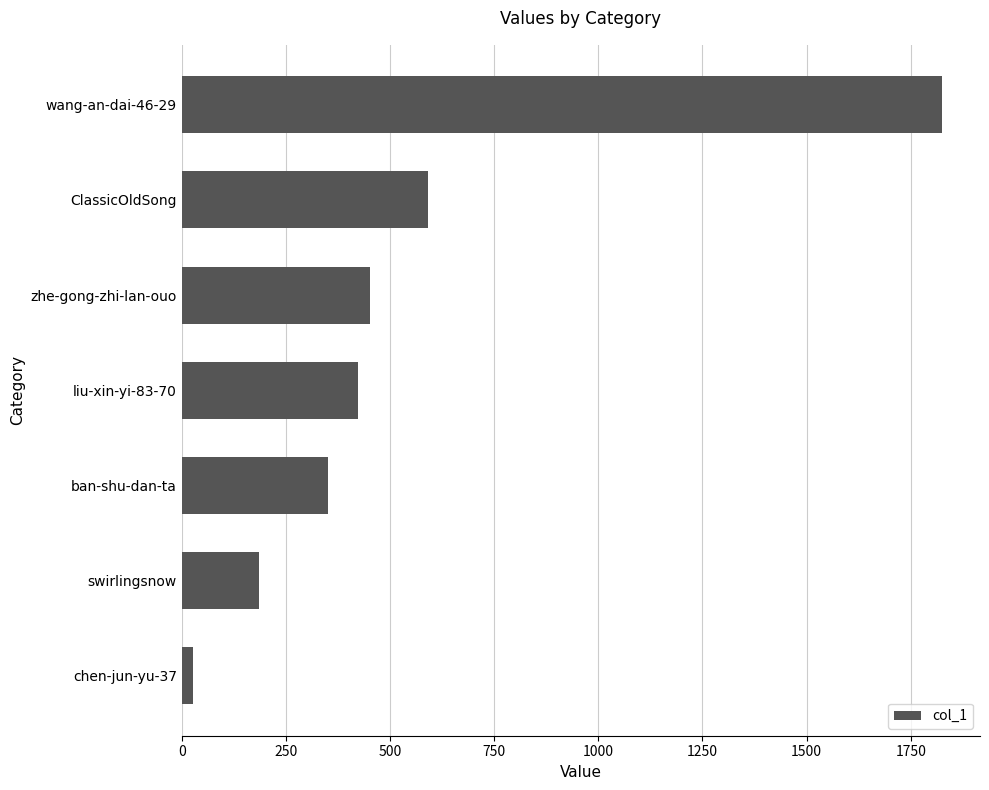

What is the sum of all values?

3851